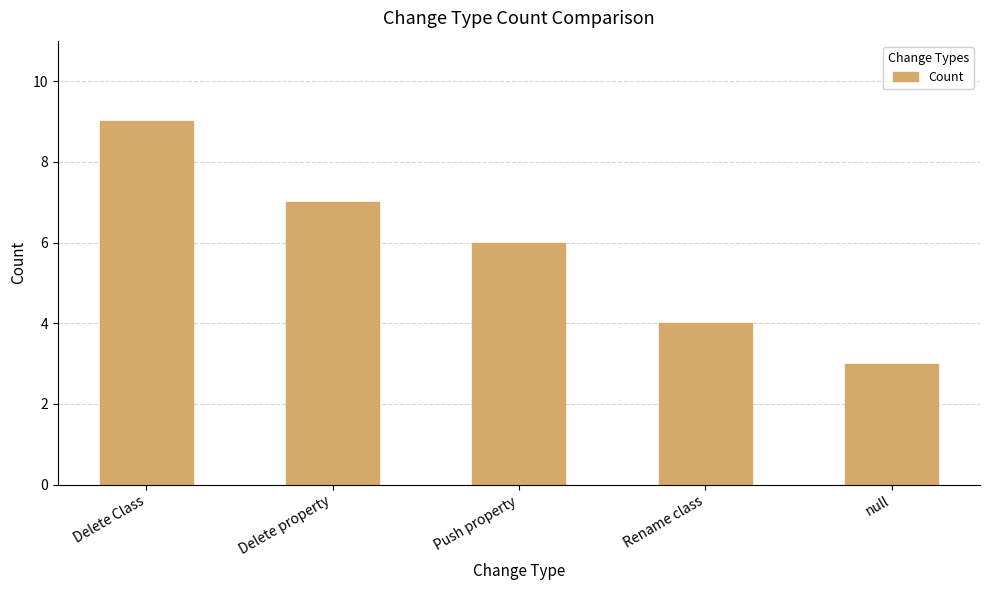

Reading left to right, extract all data points from this chart.

Delete Class=9	Delete property=7	Push property=6	Rename class=4	null=3